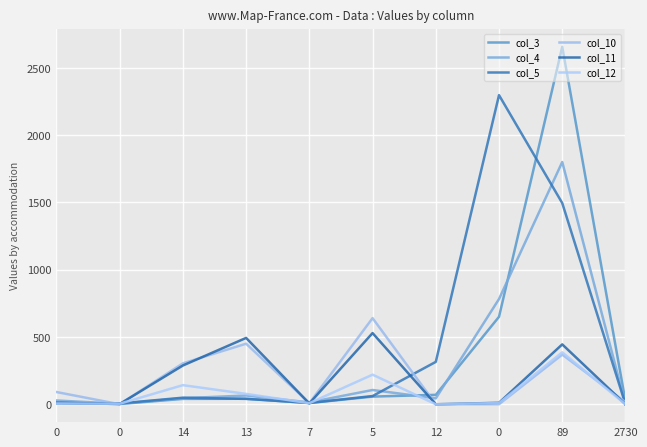

What are all the series names shown in the legend?

col_3, col_4, col_5, col_10, col_11, col_12